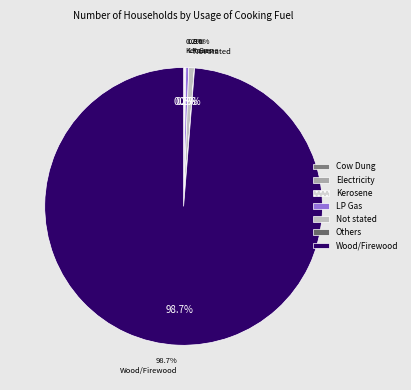

What is the largest slice in the pie chart?

Wood/Firewood